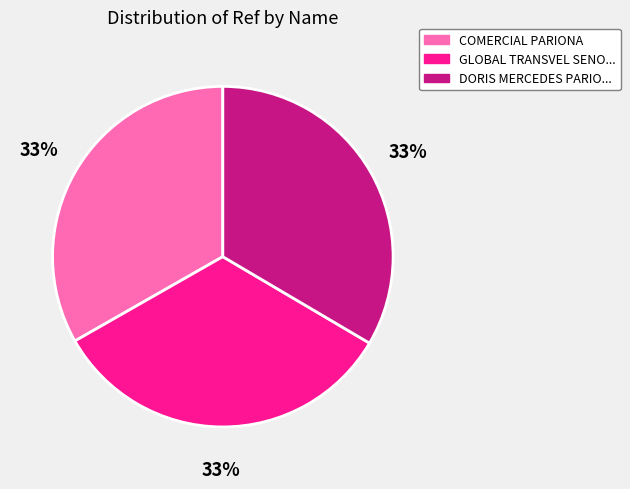

Is there any slice that represents more than half of the pie?

No